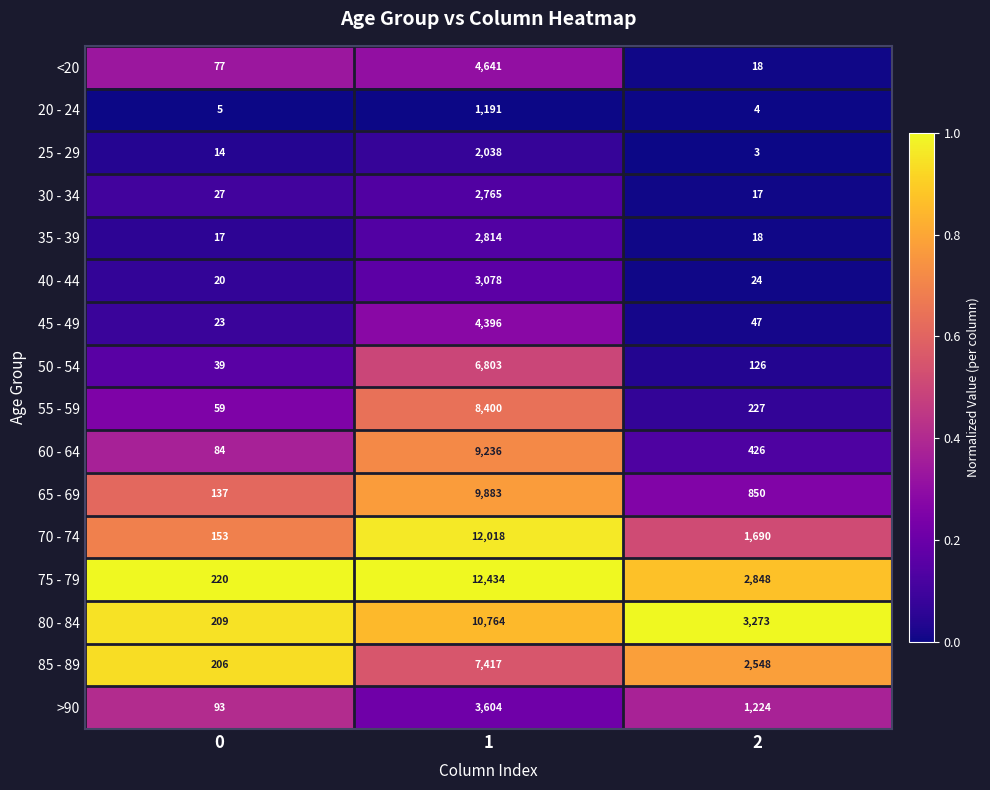

What is the maximum value shown in the chart?

12434